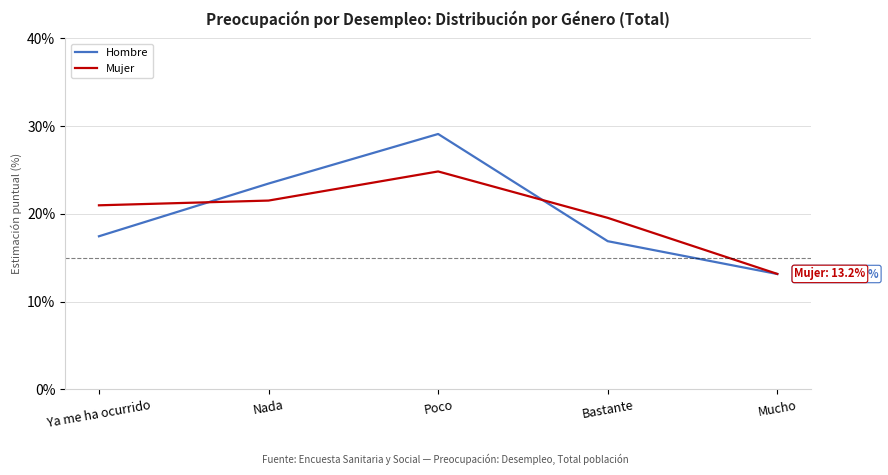

What is the difference between the maximum and minimum values in the Hombre series?

16.0